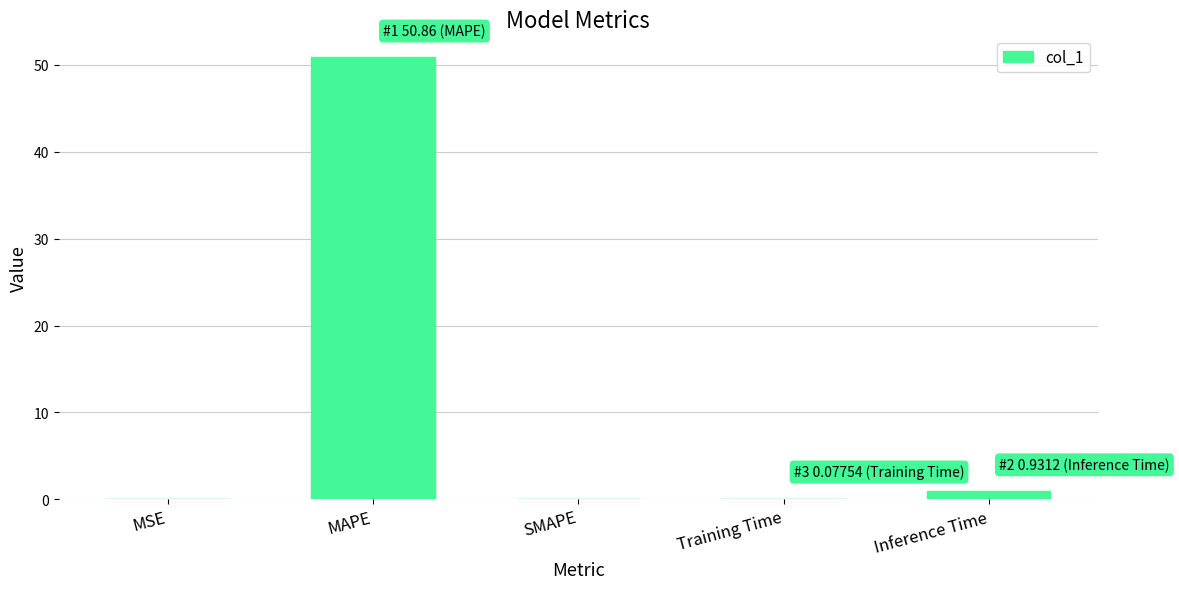

The chart shows a value of 0.0 at MSE. True or false?

True